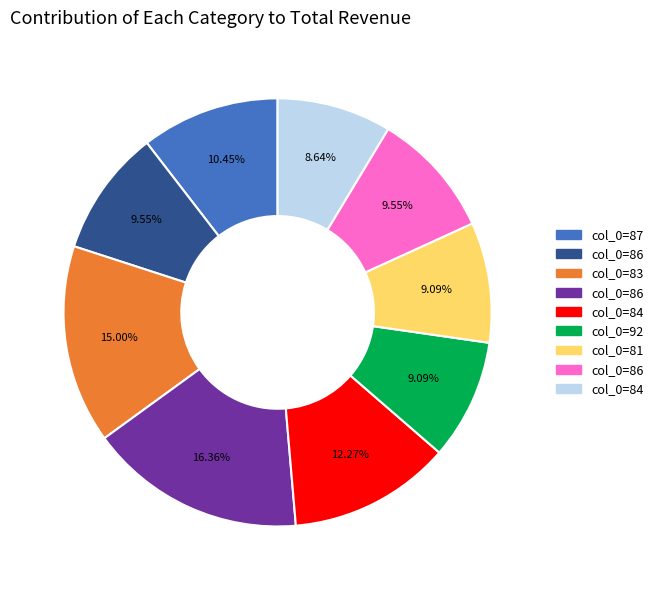

Is there a majority slice in this chart?

No